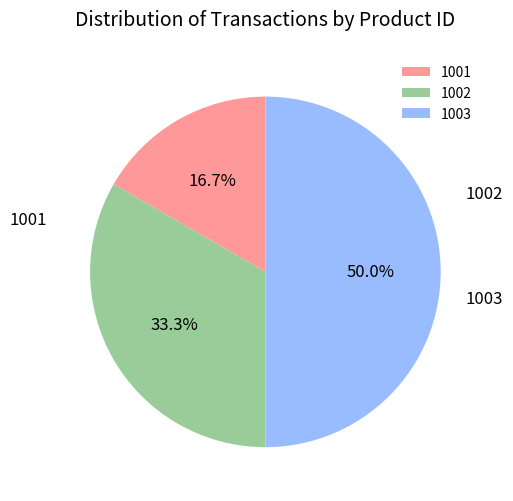

Is 1002 the majority of the pie?

No